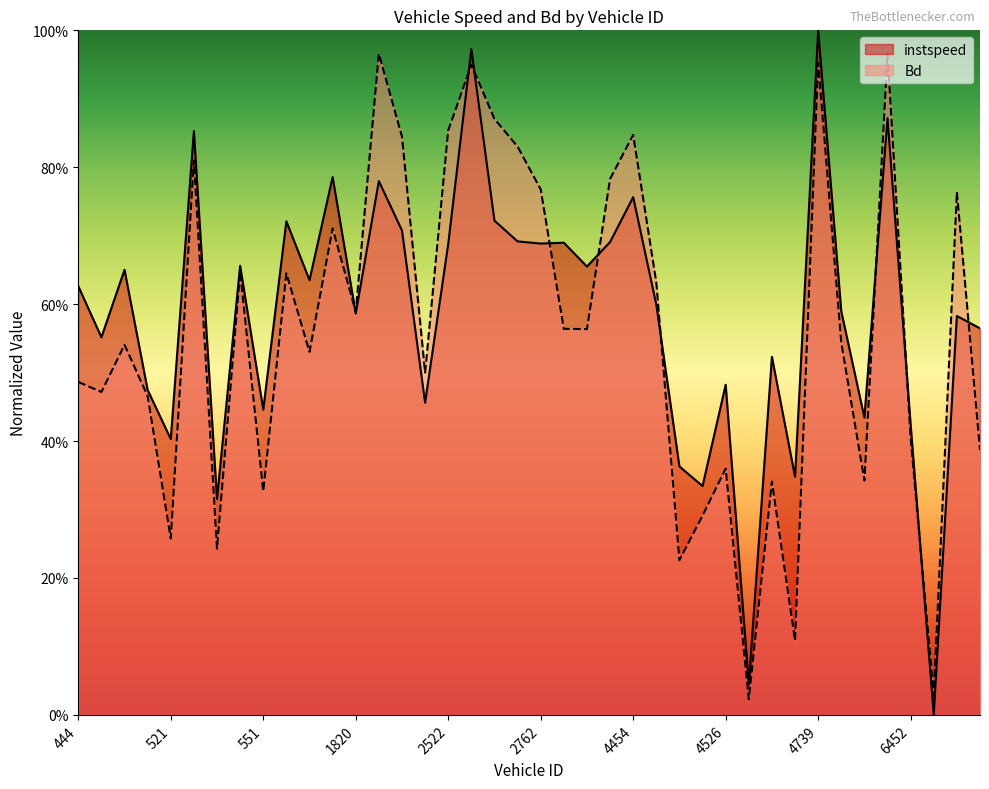

After their last crossing, which series has the higher values: instspeed or Bd?

instspeed